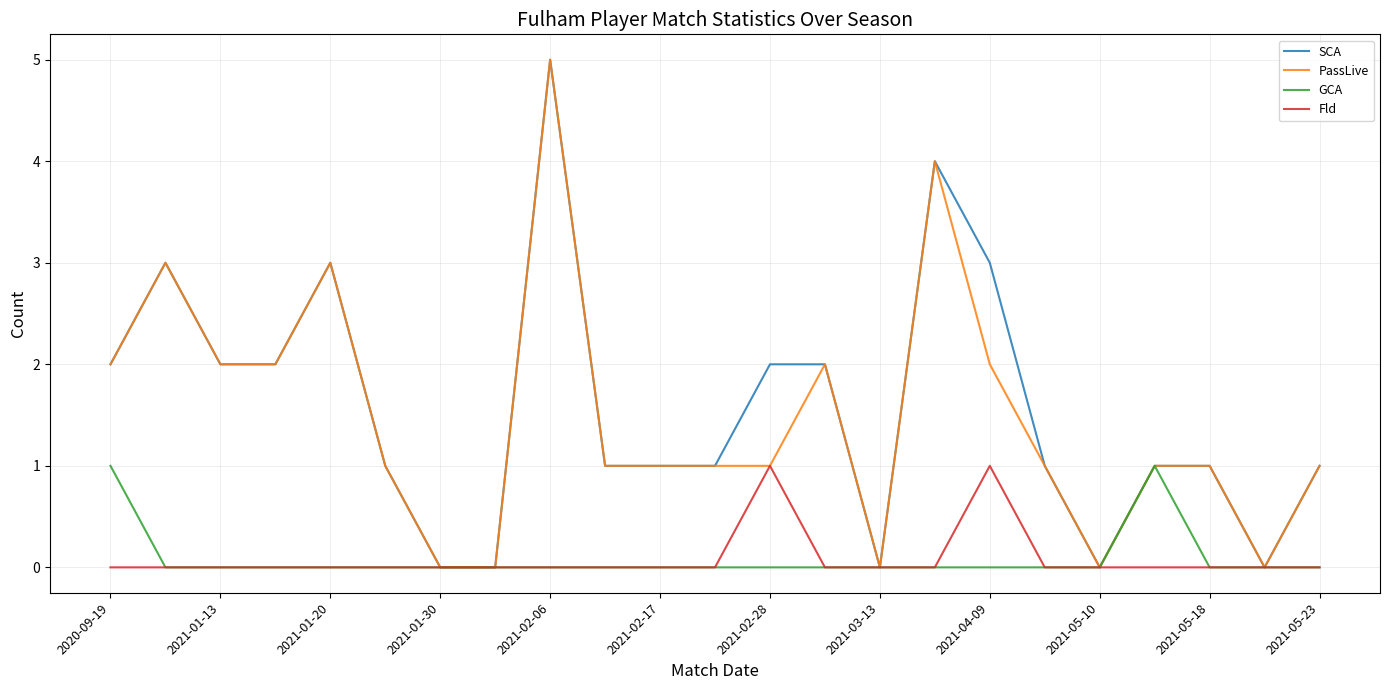

What is the sum of all Fld values?

2